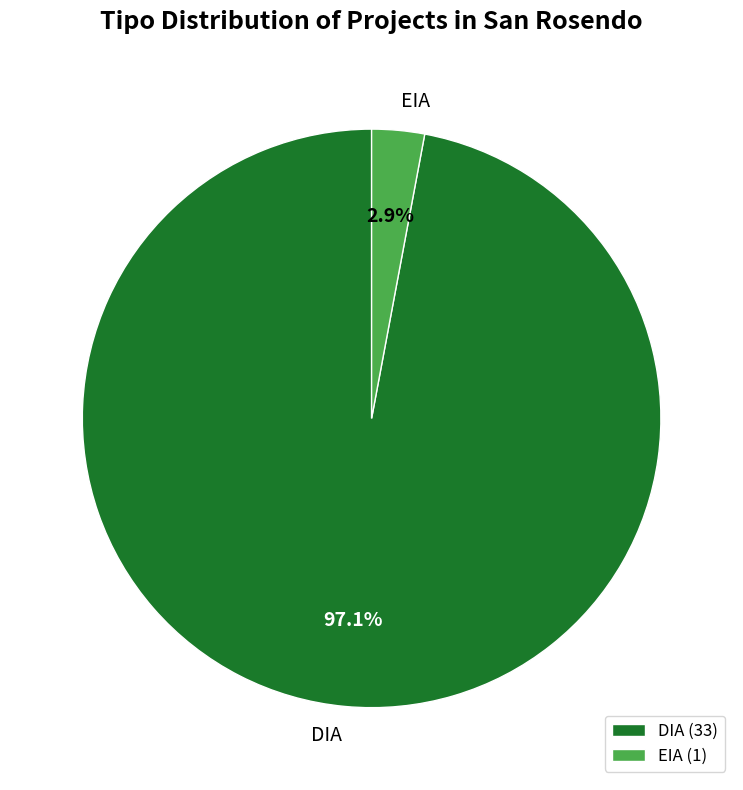

To the nearest percent, what percentage of the pie is EIA?

3%